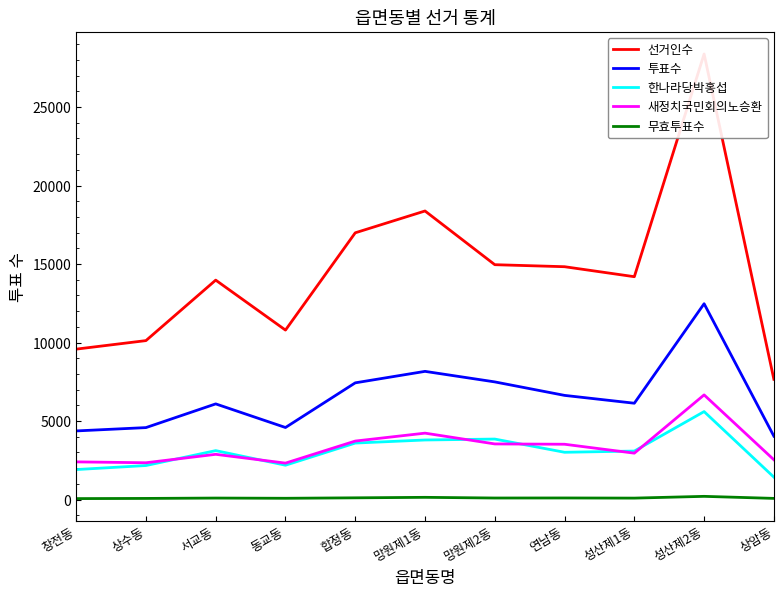

What are all the series names shown in the legend?

선거인수, 투표수, 한나라당박홍섭, 새정치국민회의노승환, 무효투표수